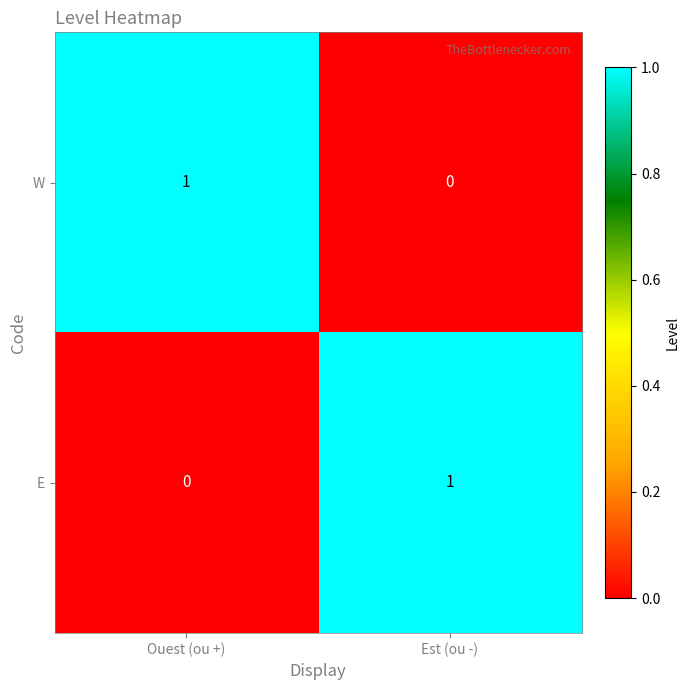

Reading left to right, transcribe all the data shown in this chart.

W: 1	0
E: 0	1